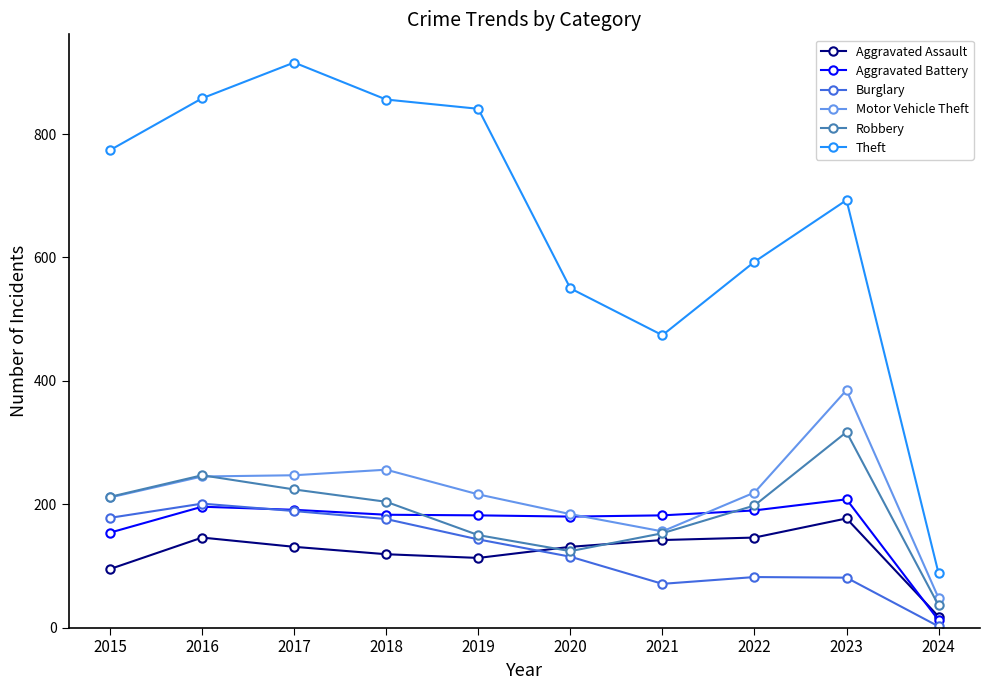

In Theft, how many points are lower than both neighbors (excluding endpoints)?

1